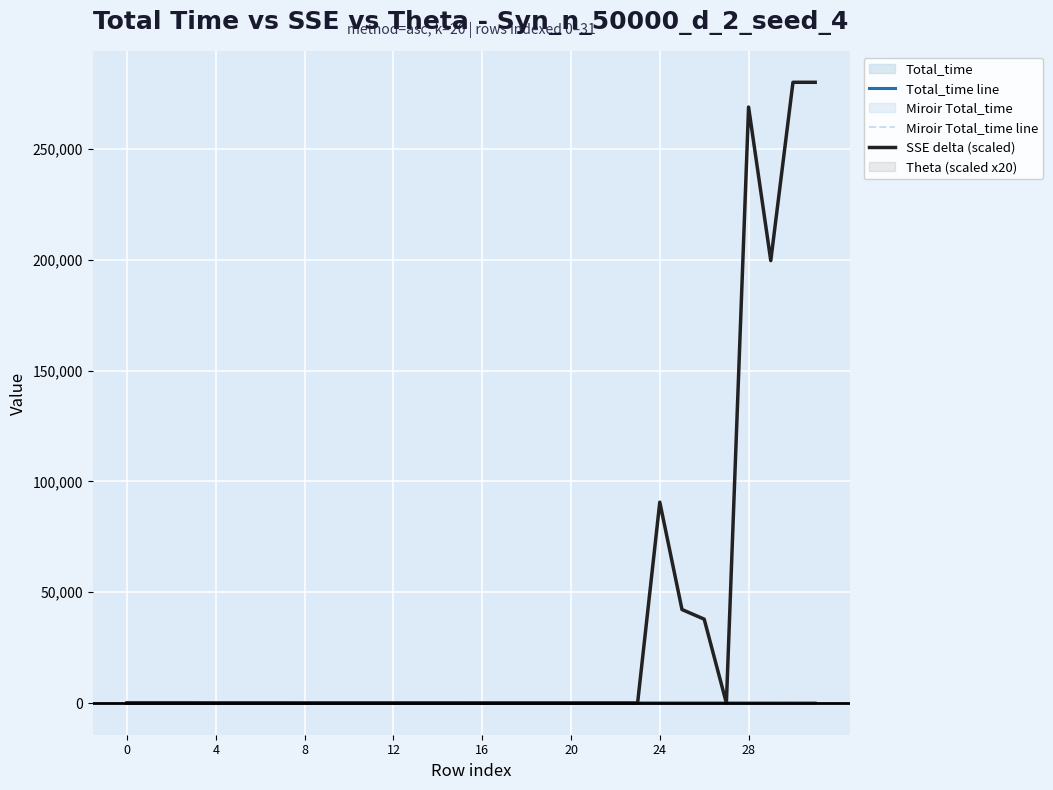

What is the highest value of the SSE delta (scaled) series?

280012.3